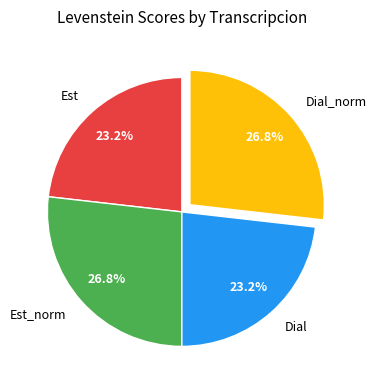

What is the ratio of the value at Est to the value at Dial?

1.0